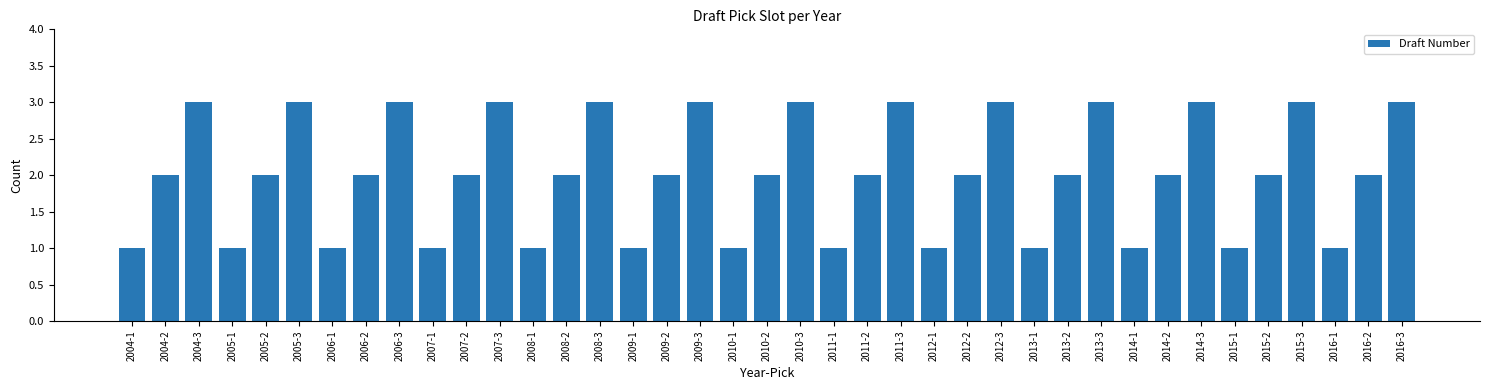

How many data points does each series have?

39